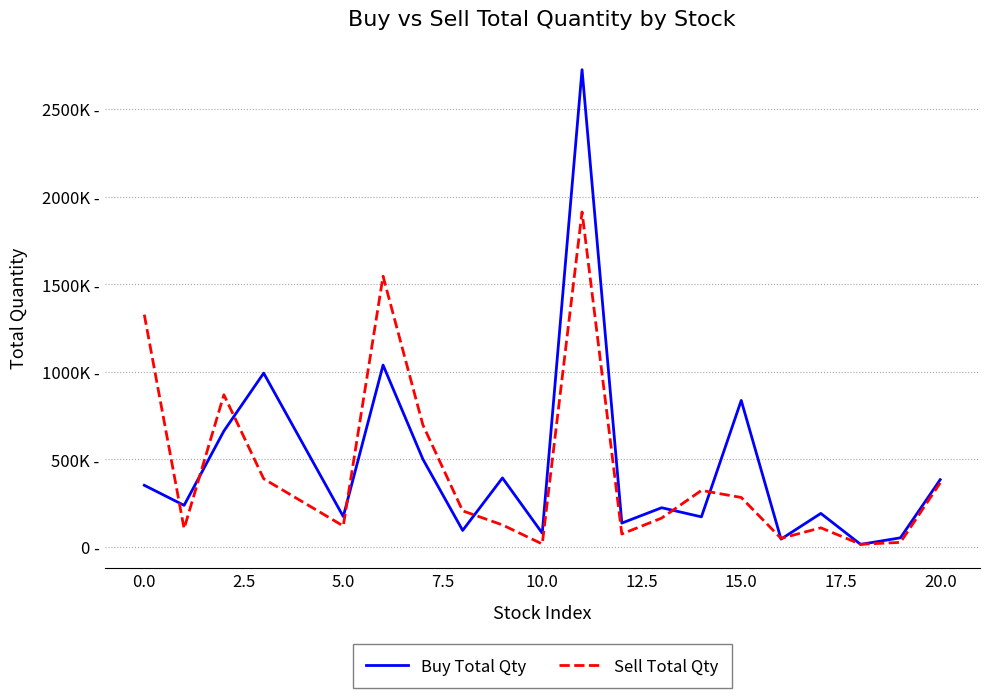

Is this an area chart (filled region under the line)?

No